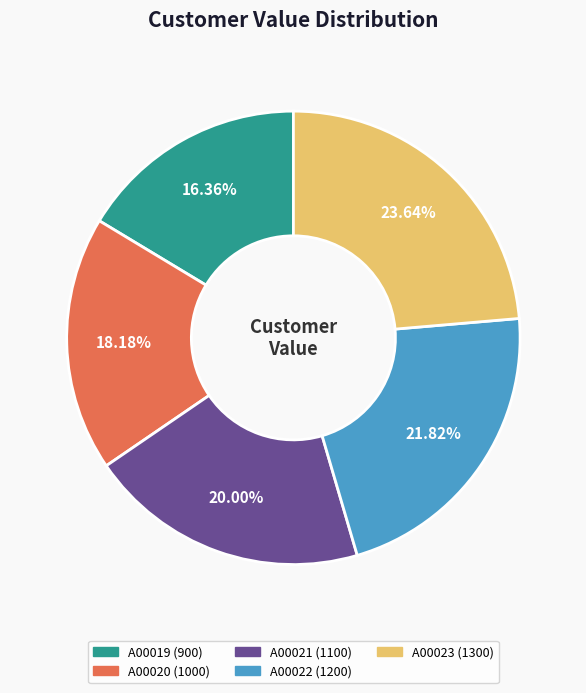

What percentage is the A00022 slice, to the nearest percent?

22%